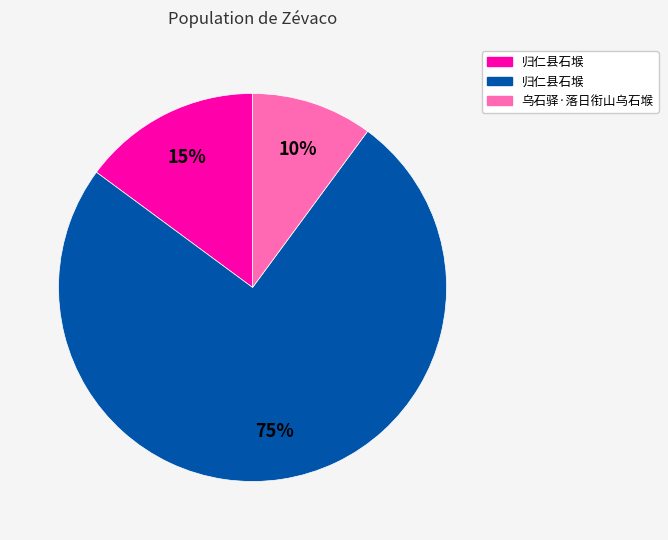

Does any single category account for the majority?

Yes